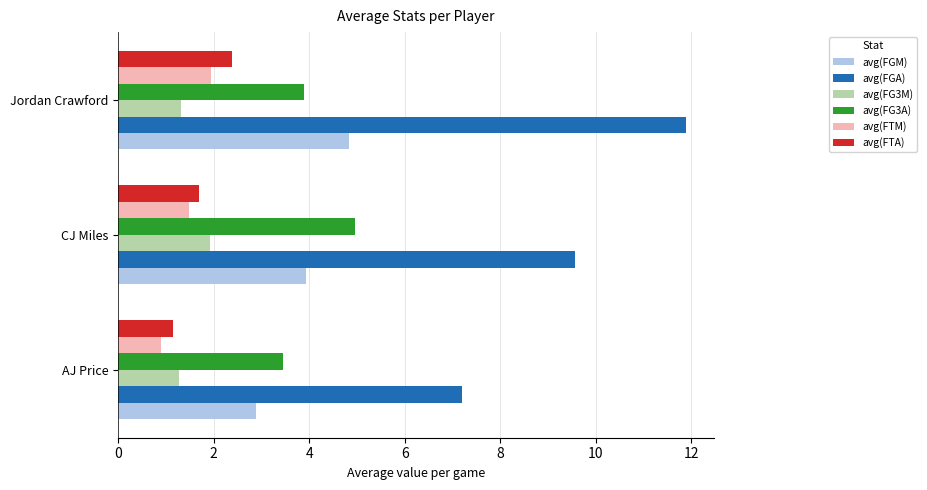

Is it true that avg(FTA) equals 0.5 at AJ Price?

False